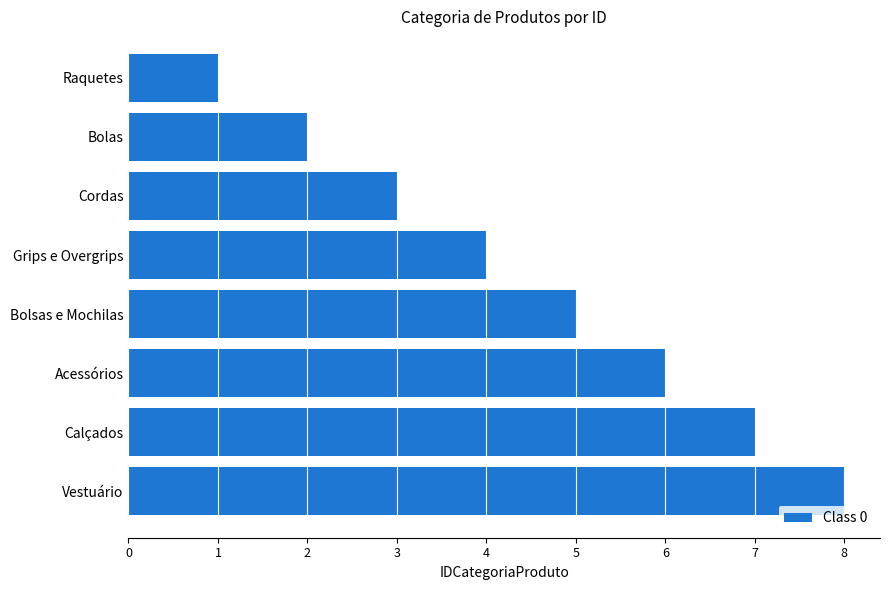

True or false: the data shows 3 at Bolas.

False